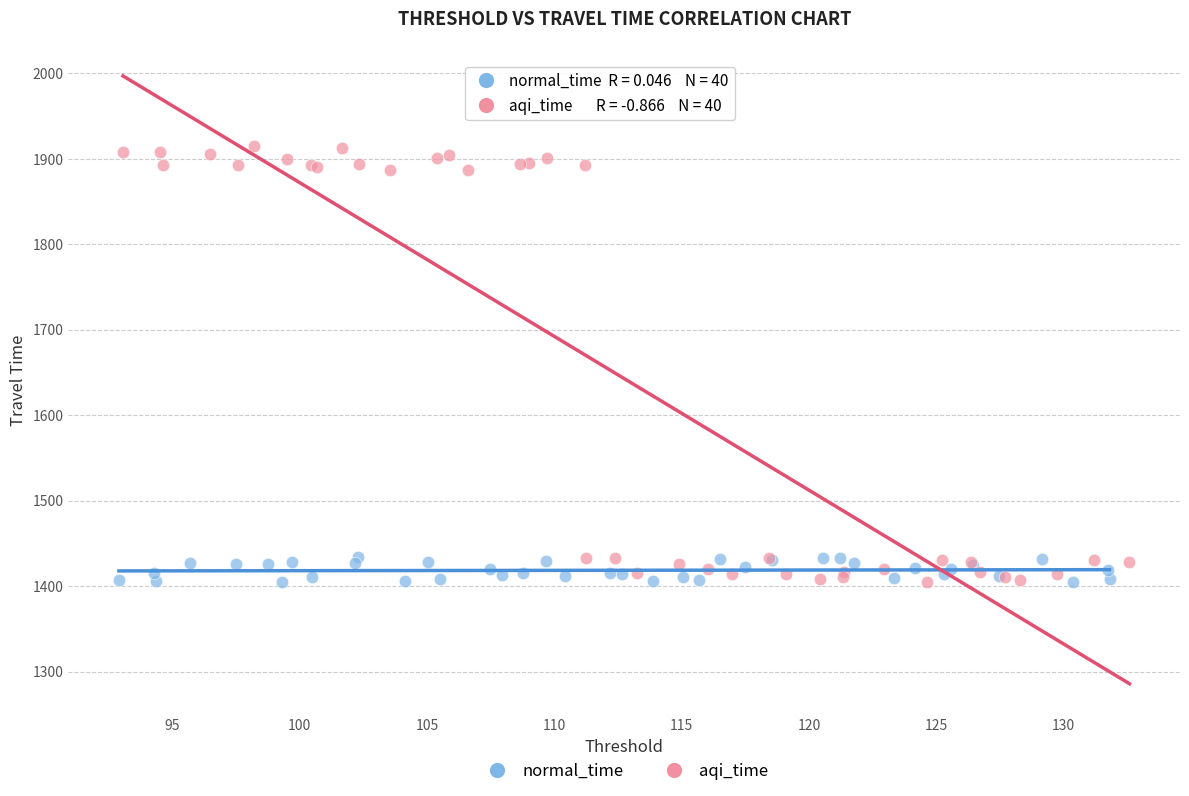

Which series contains the highest Y value?

aqi_time